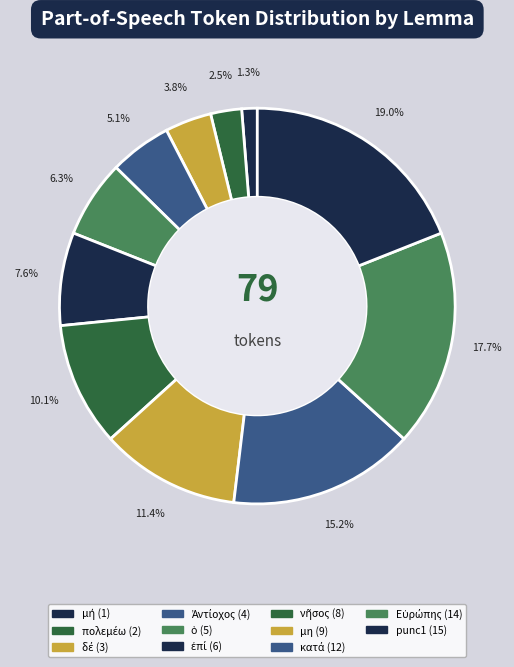

How many segments does this pie chart have?

11